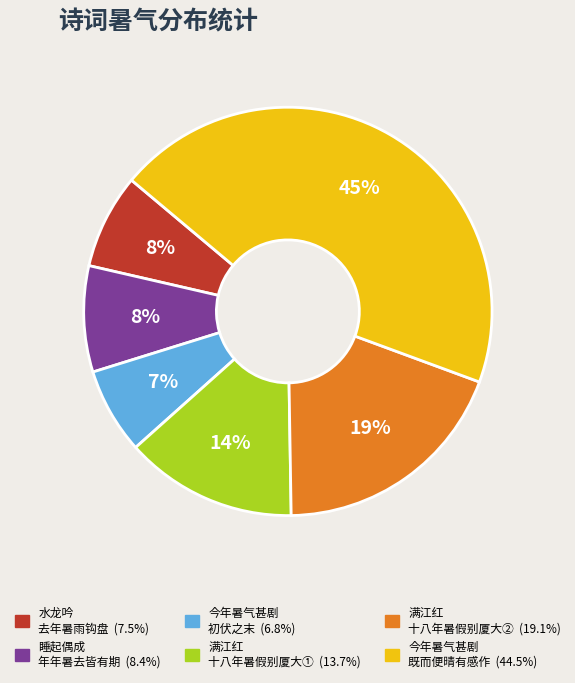

Count the number of slices in the pie.

6